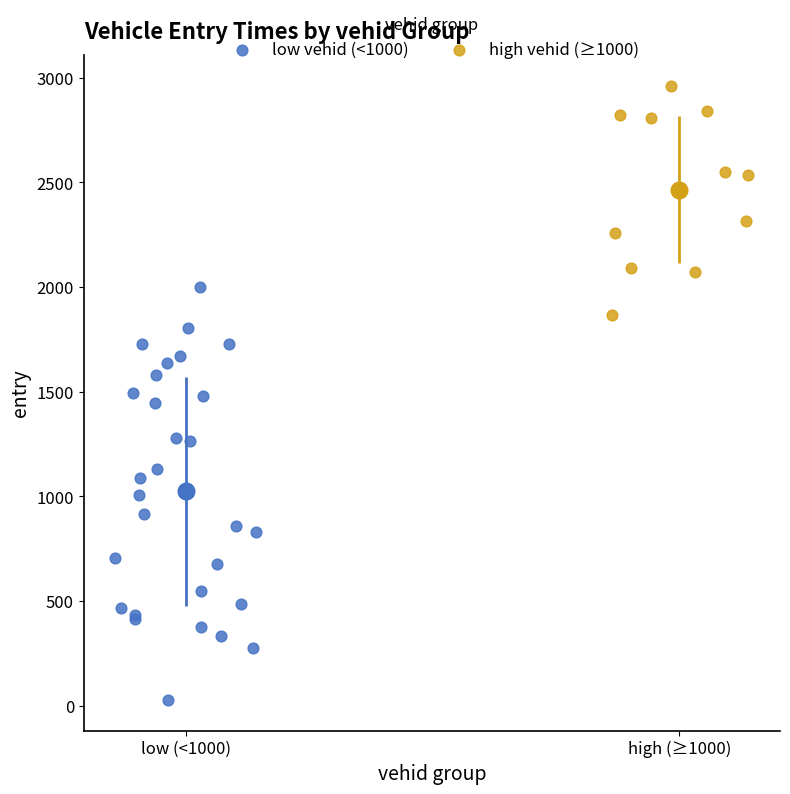

What are all the series names shown in the legend?

low vehid (<1000), high vehid (≥1000)